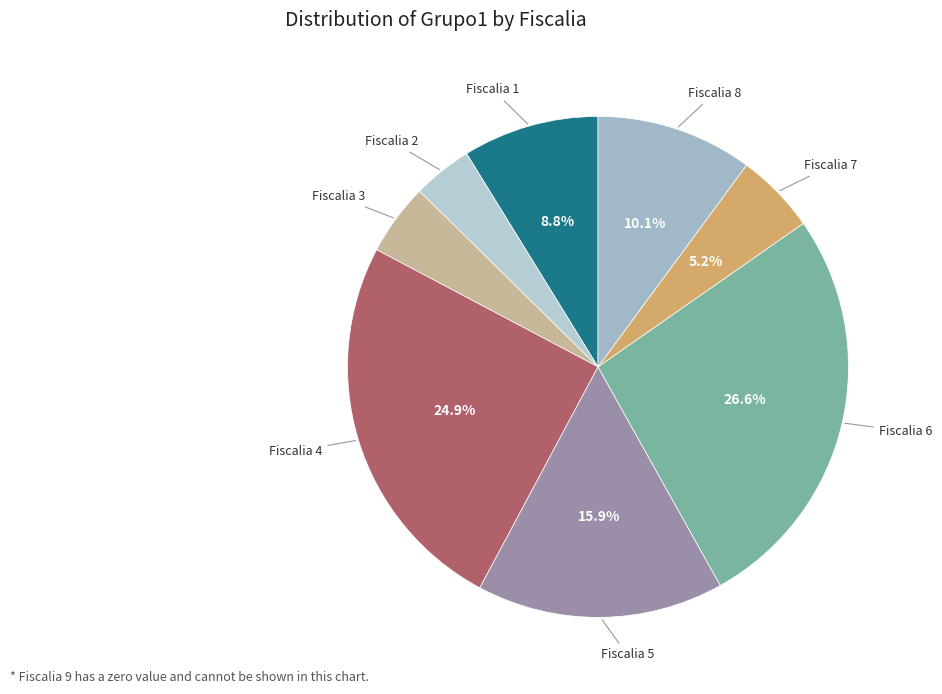

What is the largest slice in the pie chart?

Fiscalia 6